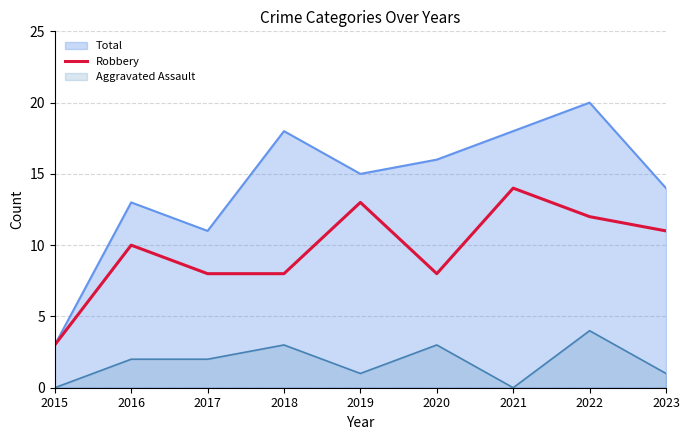

Between 2019 and 2021, which series saw the biggest shift?

Total